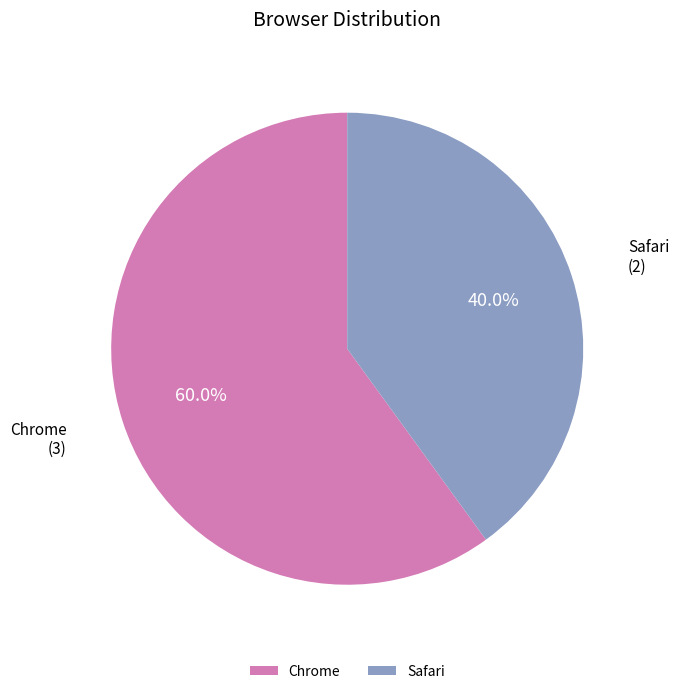

How much of the chart is everything except Chrome?

40.0%